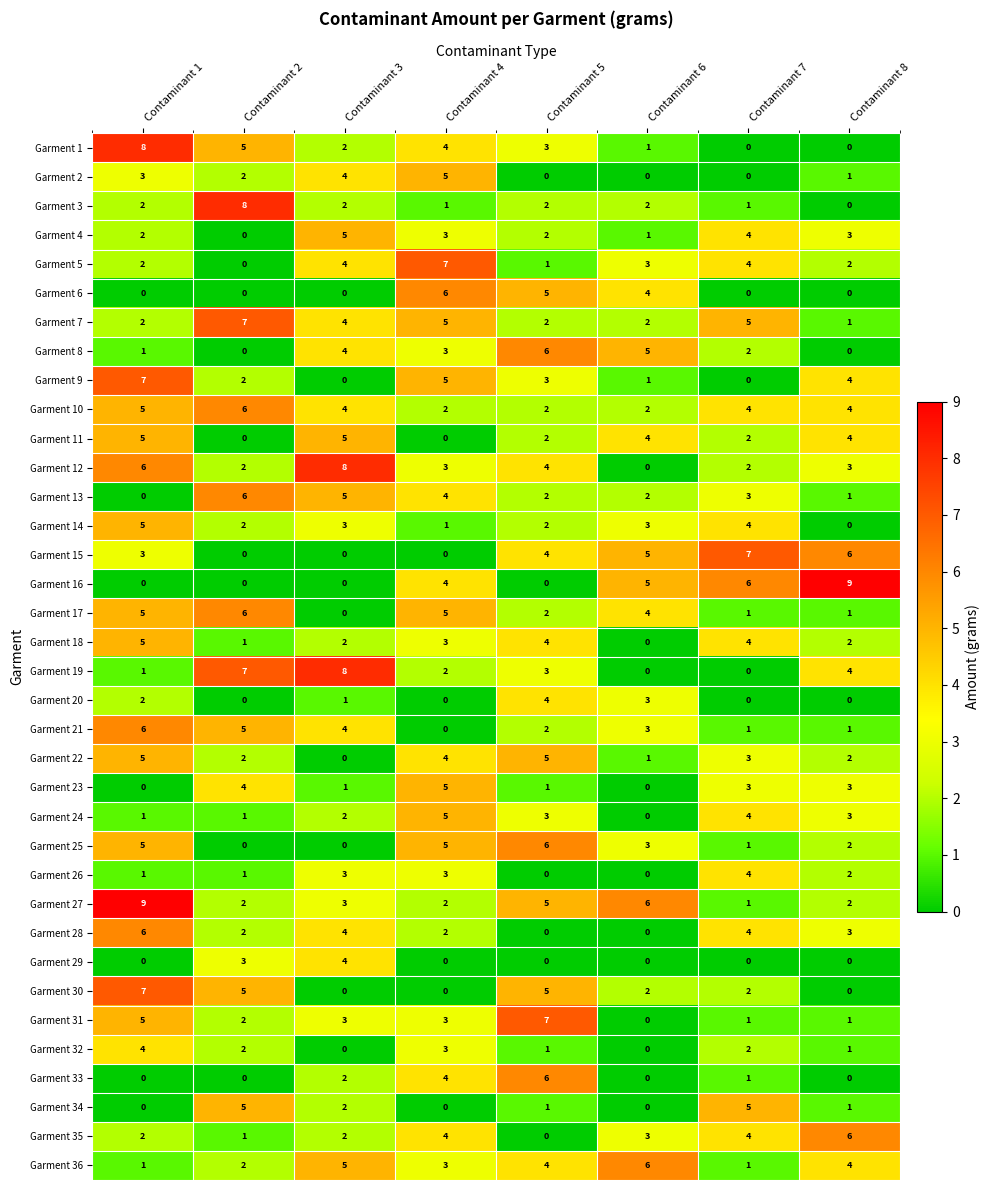

Count the Garment 16 values in the range 0 to 6.

7